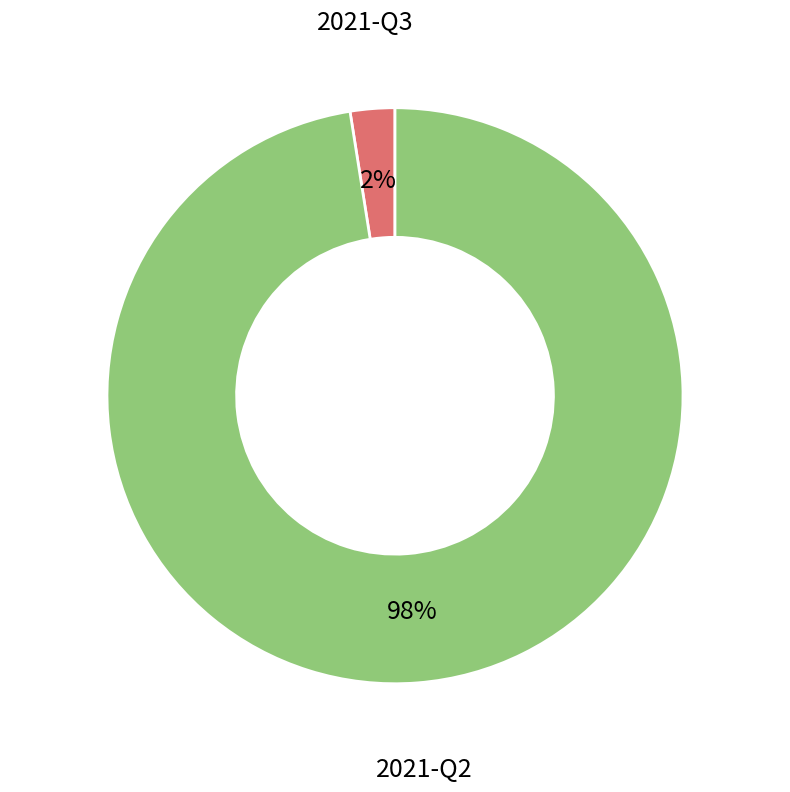

Which has a higher value, 2021-Q3 or 2021-Q2?

2021-Q2